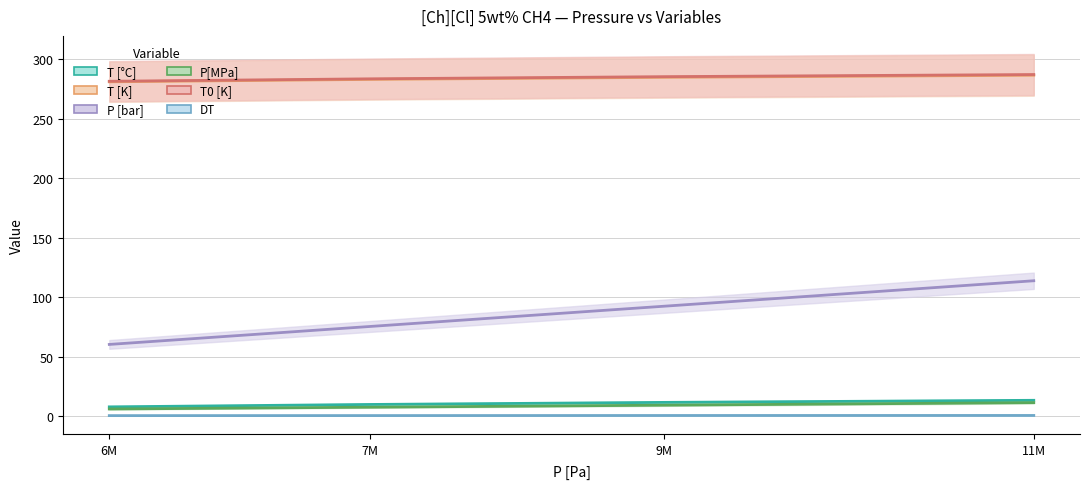

True or false: DT and P [bar] intersect in this chart.

False